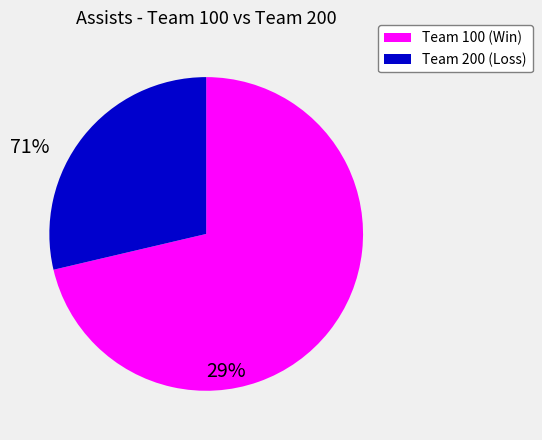

Which category has the smallest portion of the pie?

Team 200 (Loss)